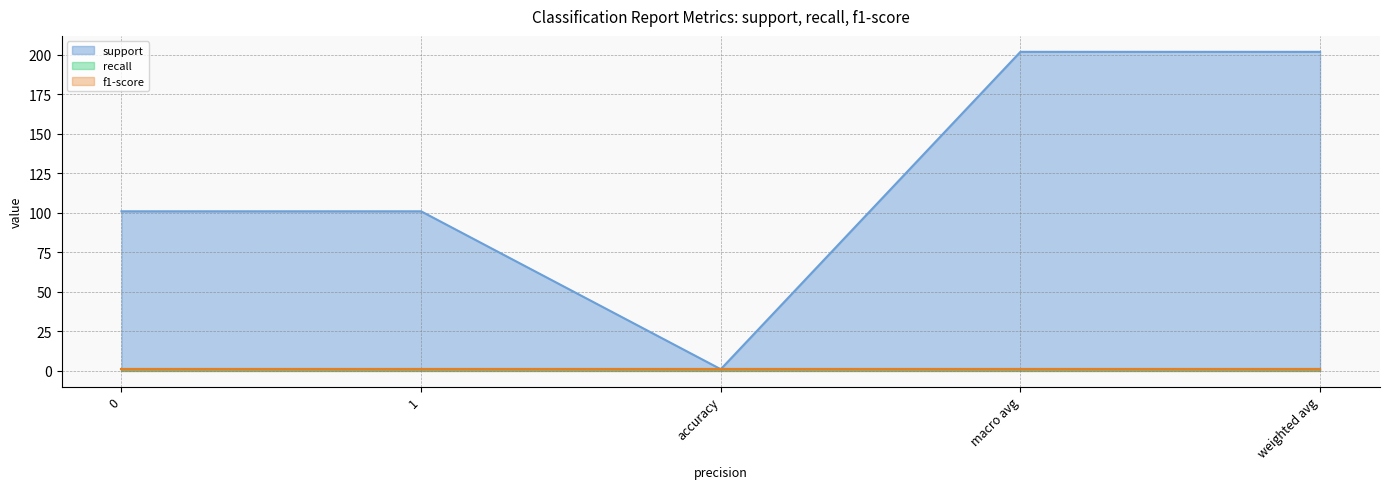

What is the approximate value of recall at macro avg?

1